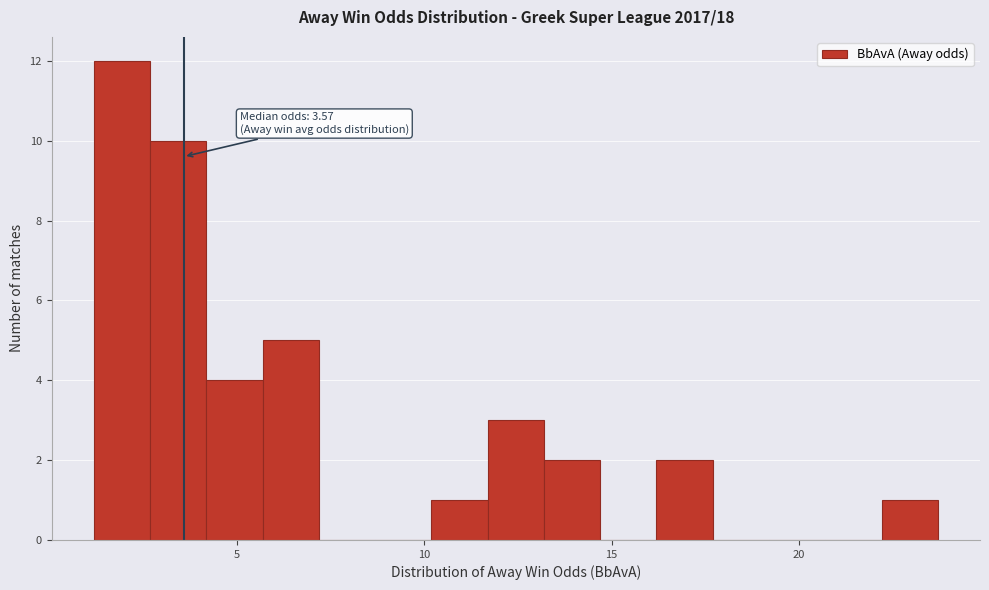

Around what value on the x-axis is the tallest bar? Give the approximate position of its centre, as read against the axis.

2.0